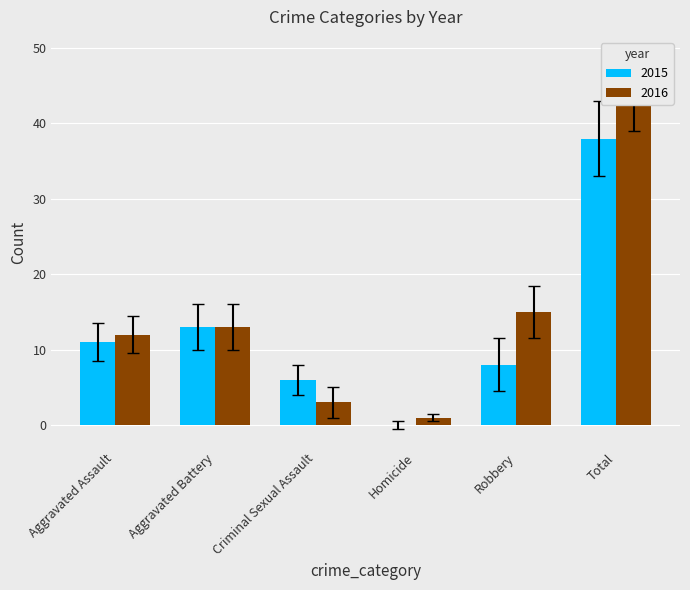

How many groups of bars are there?

6